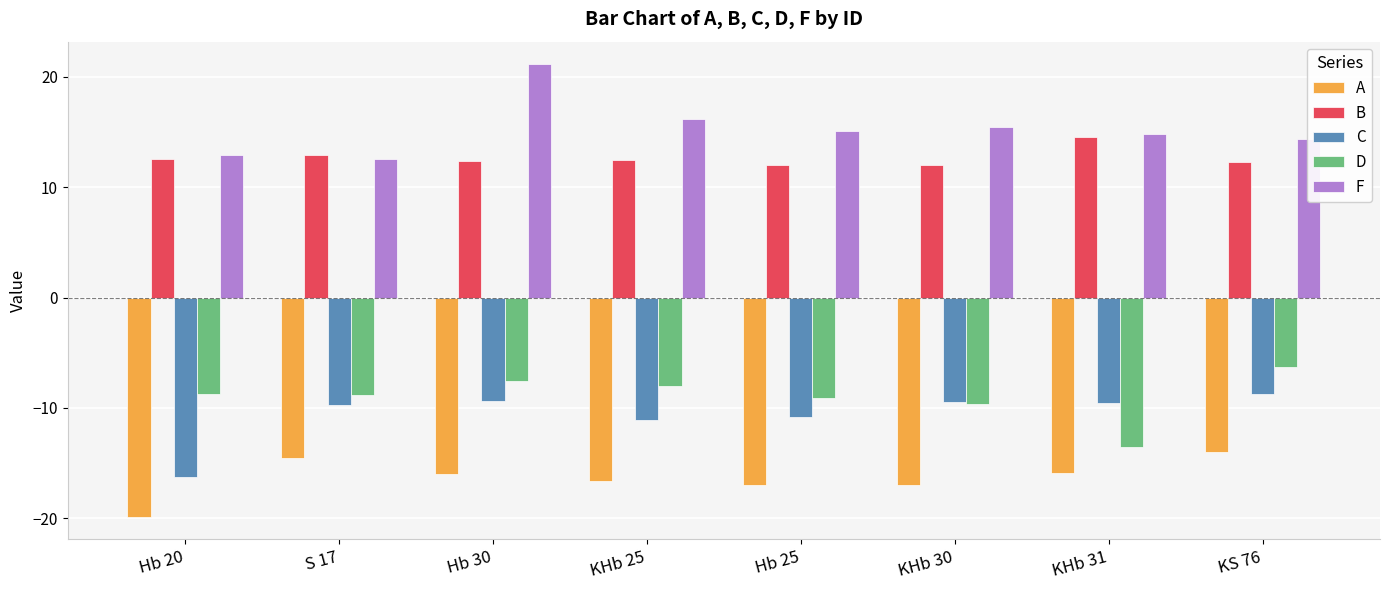

True or false: B has a value of 4.3 at KHb 25.

False